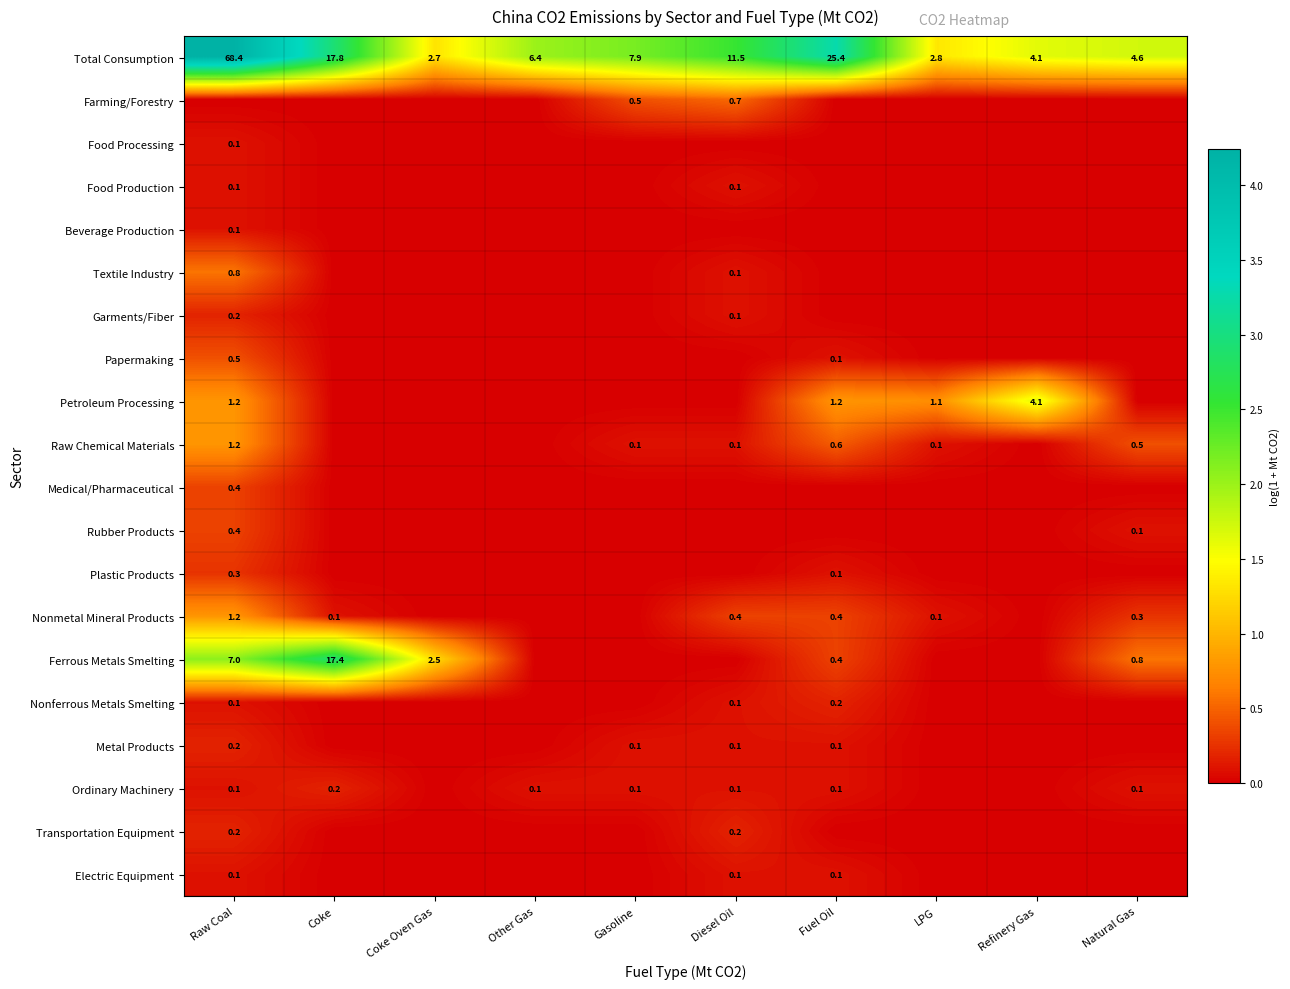

What is the difference between the maximum and second lowest values in the Total Consumption series?

65.6